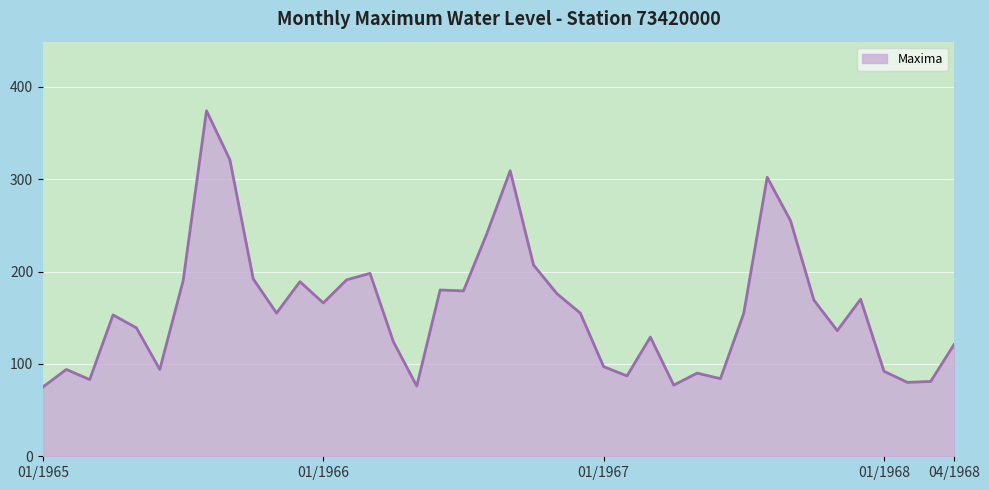

What is the difference between the maximum and minimum values?

299